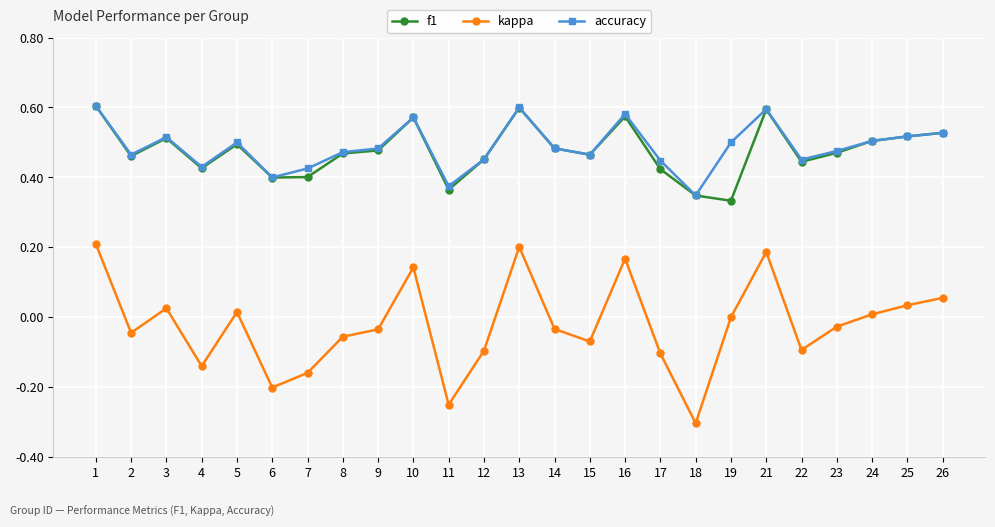

Which label corresponds to the smallest value in the chart?

18